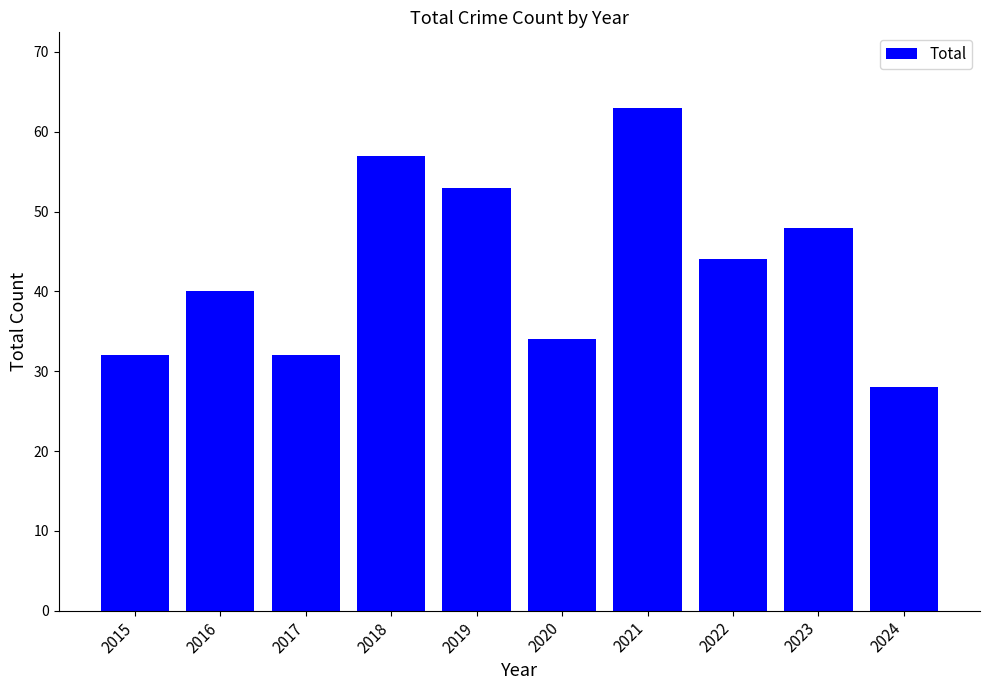

What is the sum of the values at 2017 and 2020?

66